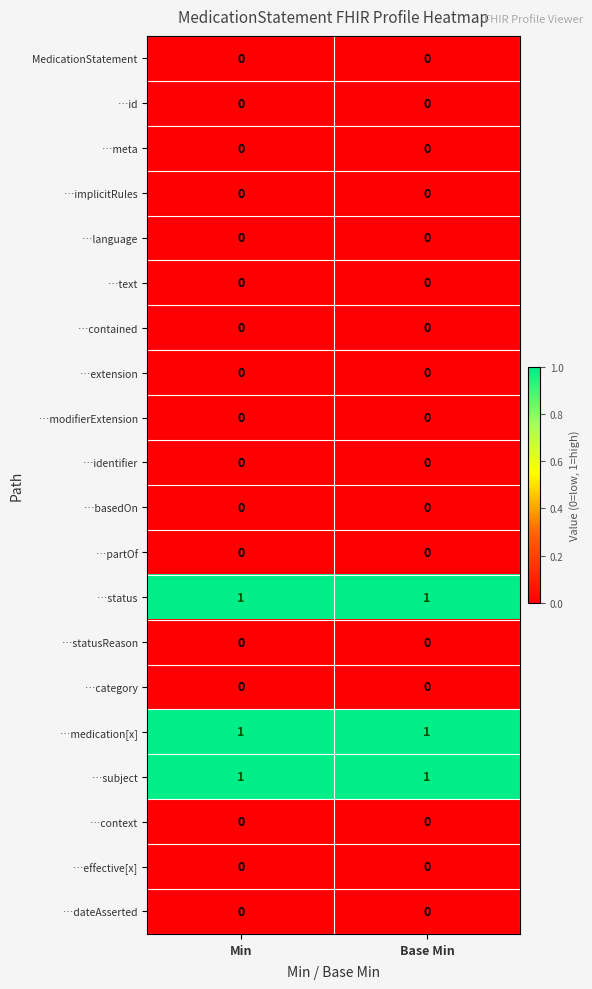

Is the value of …subject at Min greater than the value of …context at Min?

Yes